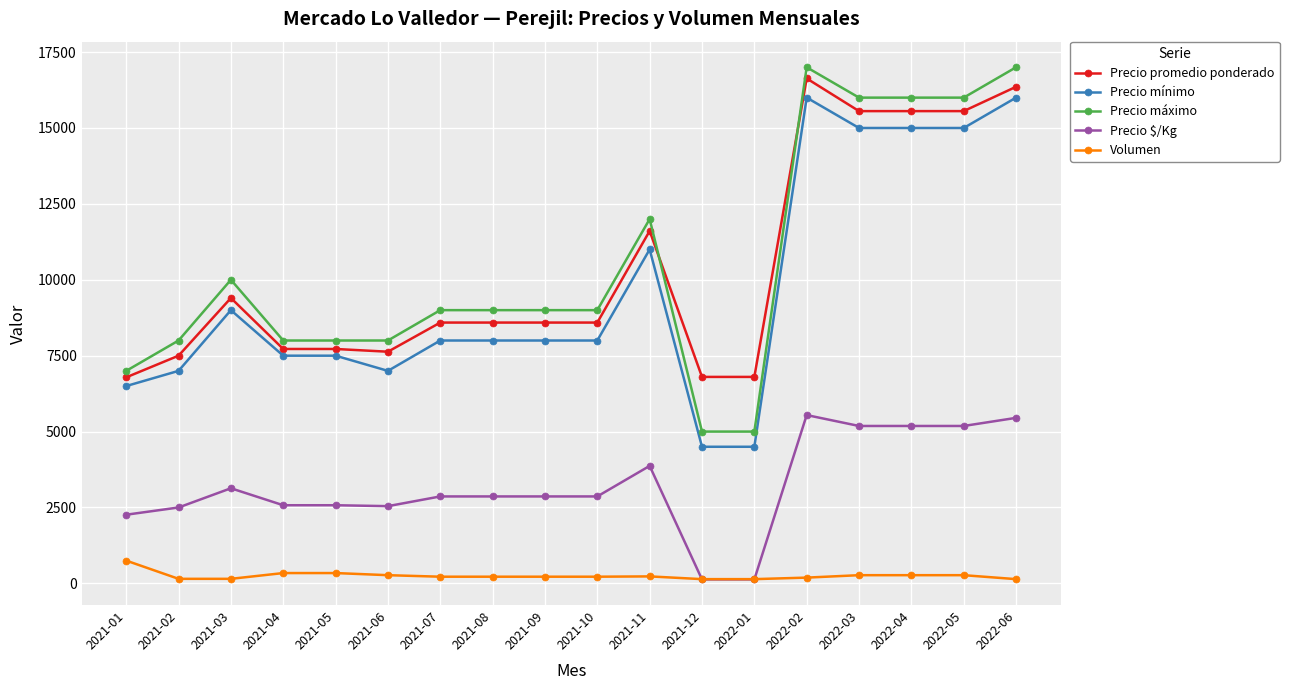

What is the value of the Precio $/Kg point at the 12th from the left?

130